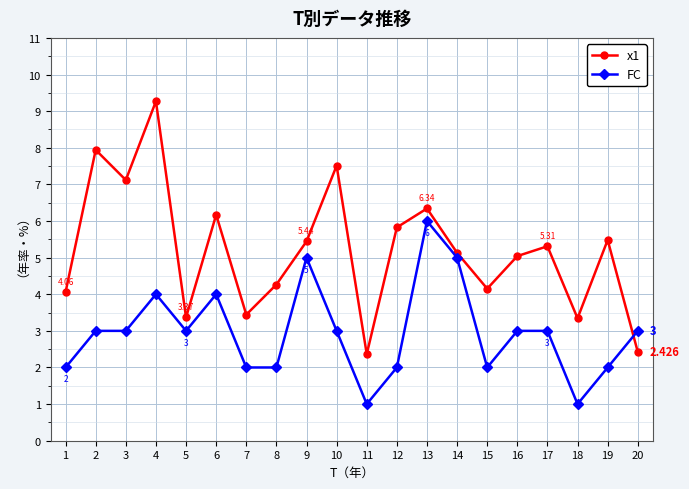

Which series ends up on top after the final intersection of FC and x1?

FC